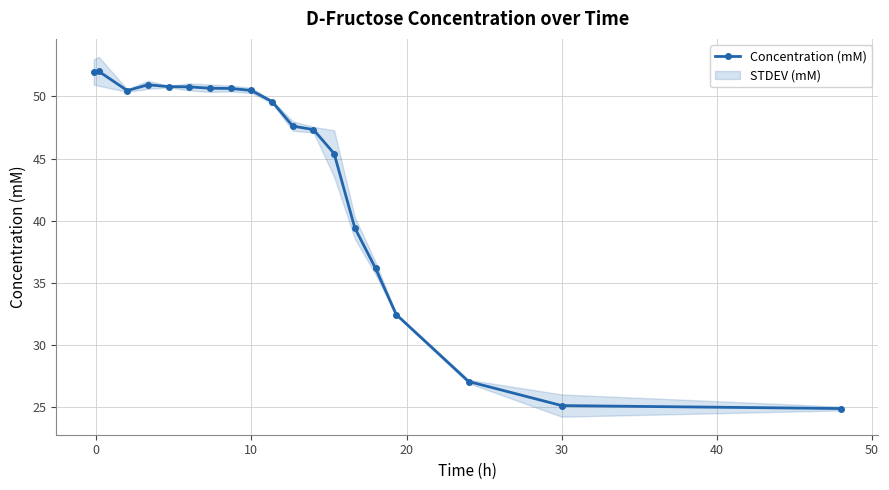

Reading left to right, what are all the values shown in this chart?

52.0	52.0	50.5	50.9	50.8	50.8	50.7	50.6	50.5	49.6	47.6	47.3	45.4	39.4	36.2	32.5	27.1	25.1	24.9